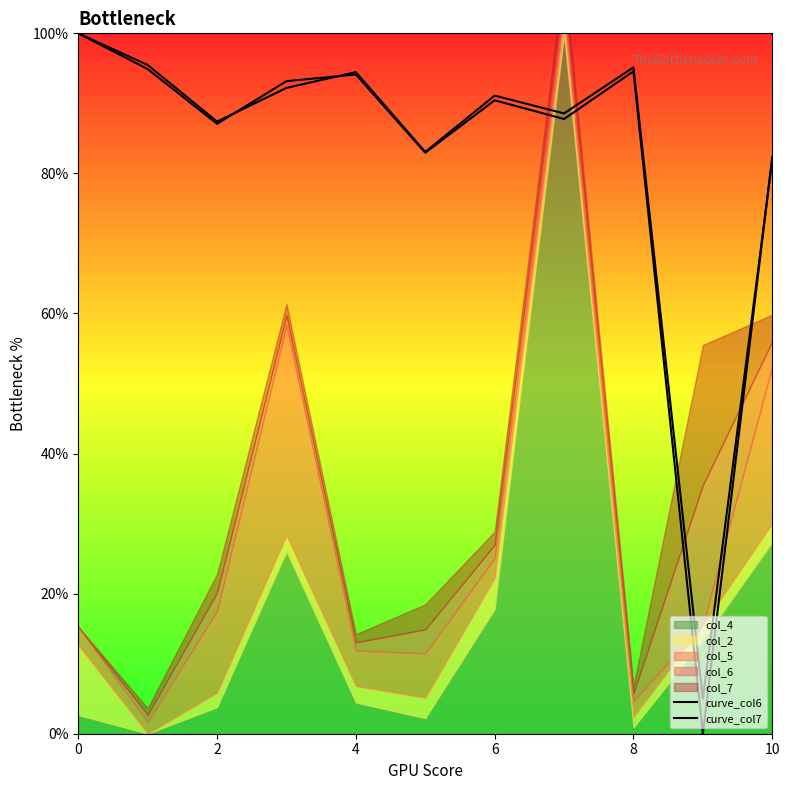

Which series has the largest total across all categories?

curve_col7